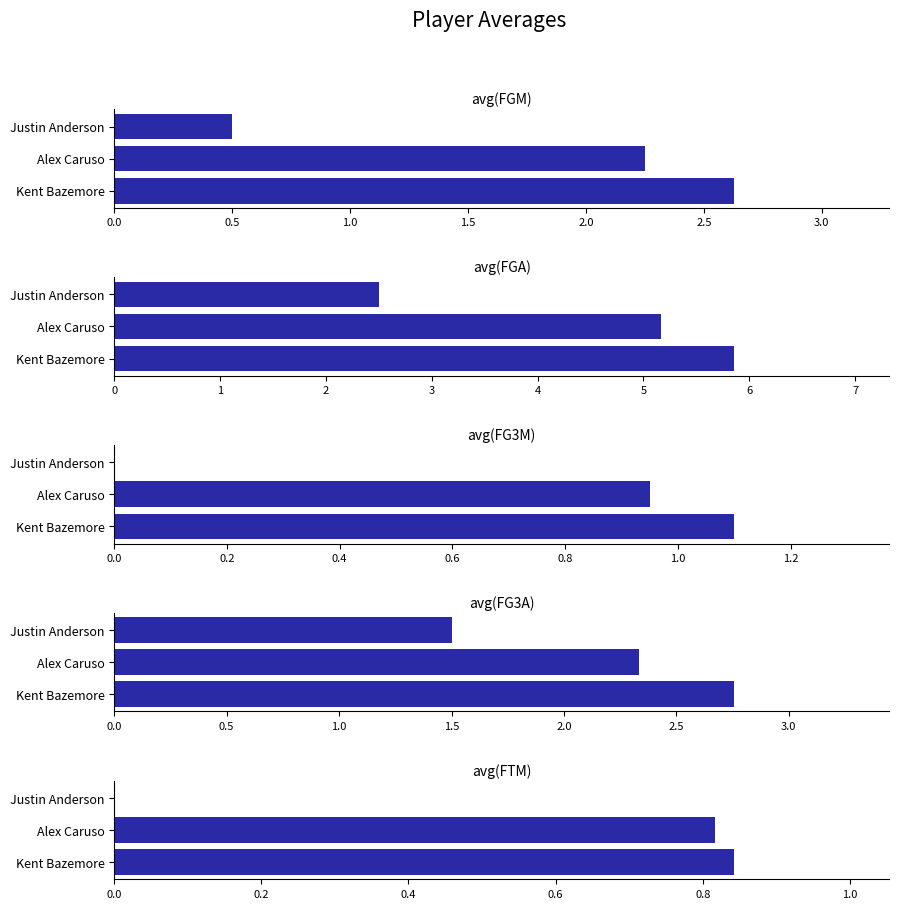

Which series has the largest total across all categories?

avg(FGA)